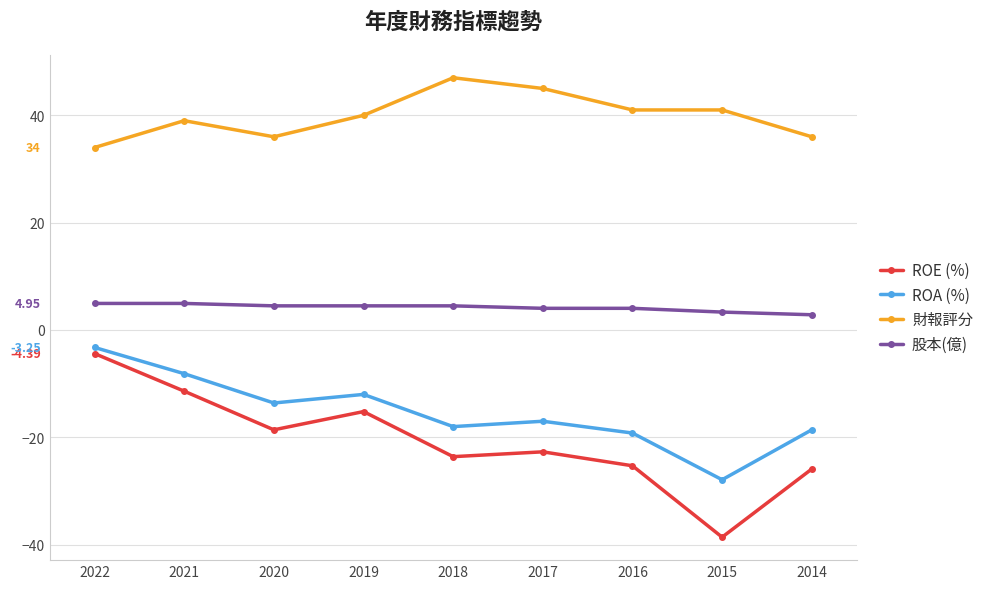

At 2021, list the series in order from largest to smallest.

財報評分, 股本(億), ROA (%), ROE (%)